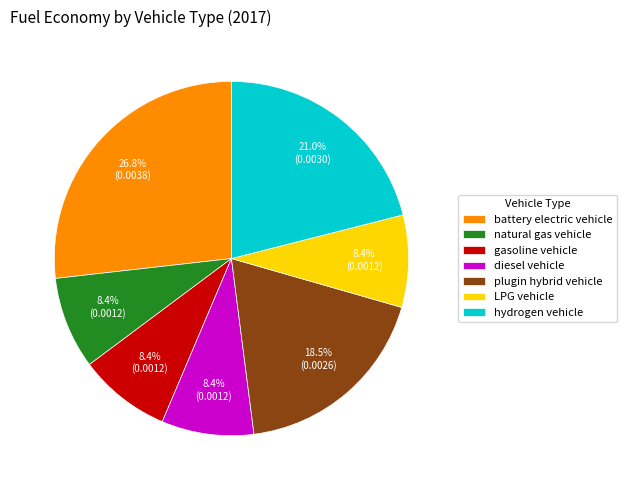

To the nearest percent, what is the difference between the largest and smallest slice percentages?

18%